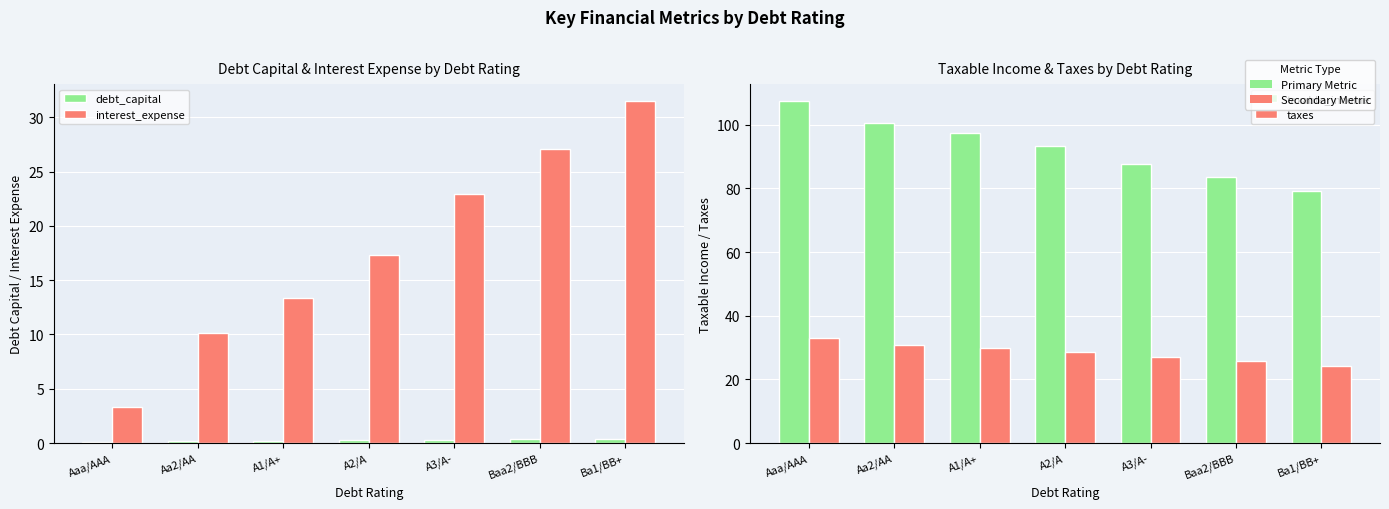

What are all the series names shown in the legend?

debt_capital, interest_expense, taxable_income, taxes